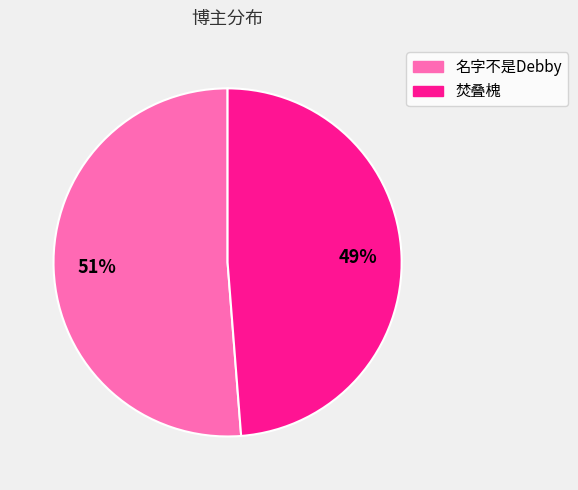

True or false: 焚叠槐 accounts for 49% of the total.

True